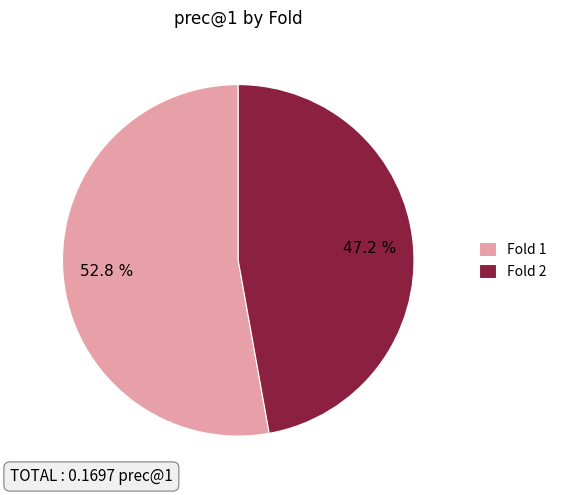

To the nearest percent, what portion does Fold 2 represent?

47%